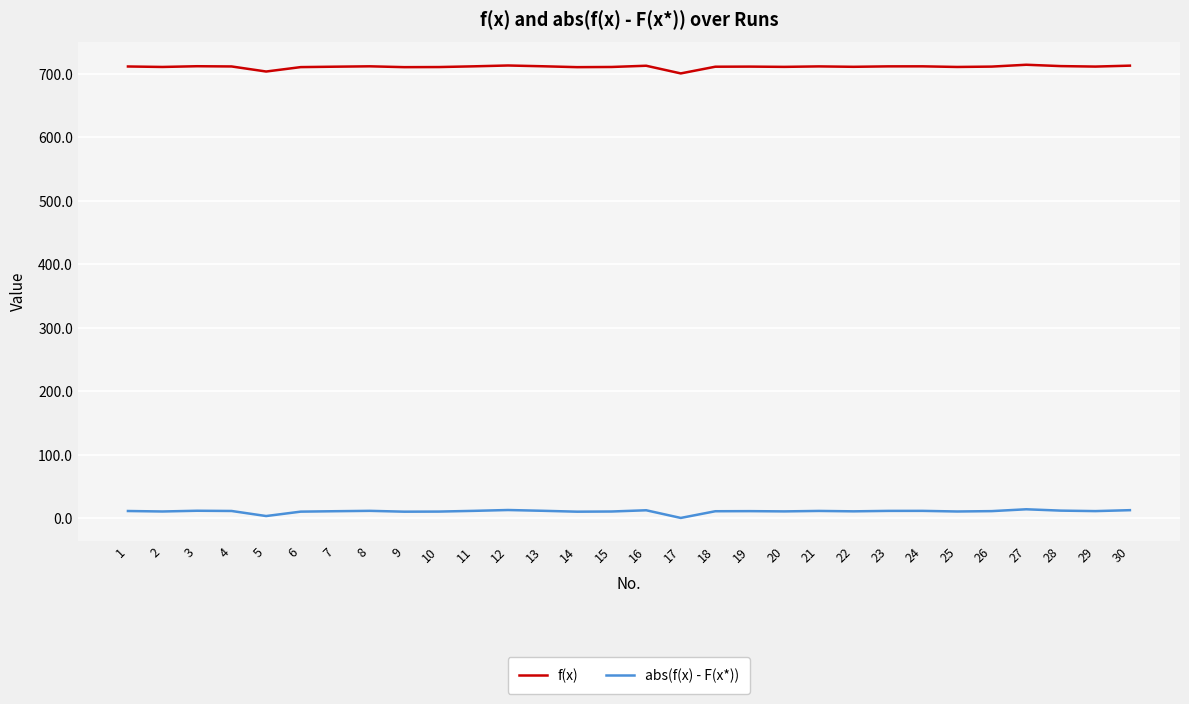

Does the chart display data point markers on the line(s)?

No